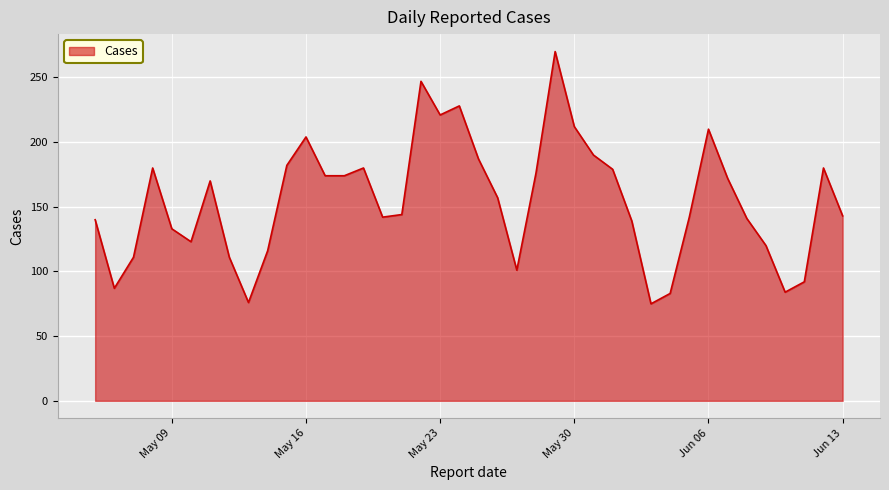

What is the minimum value shown in the chart?

75